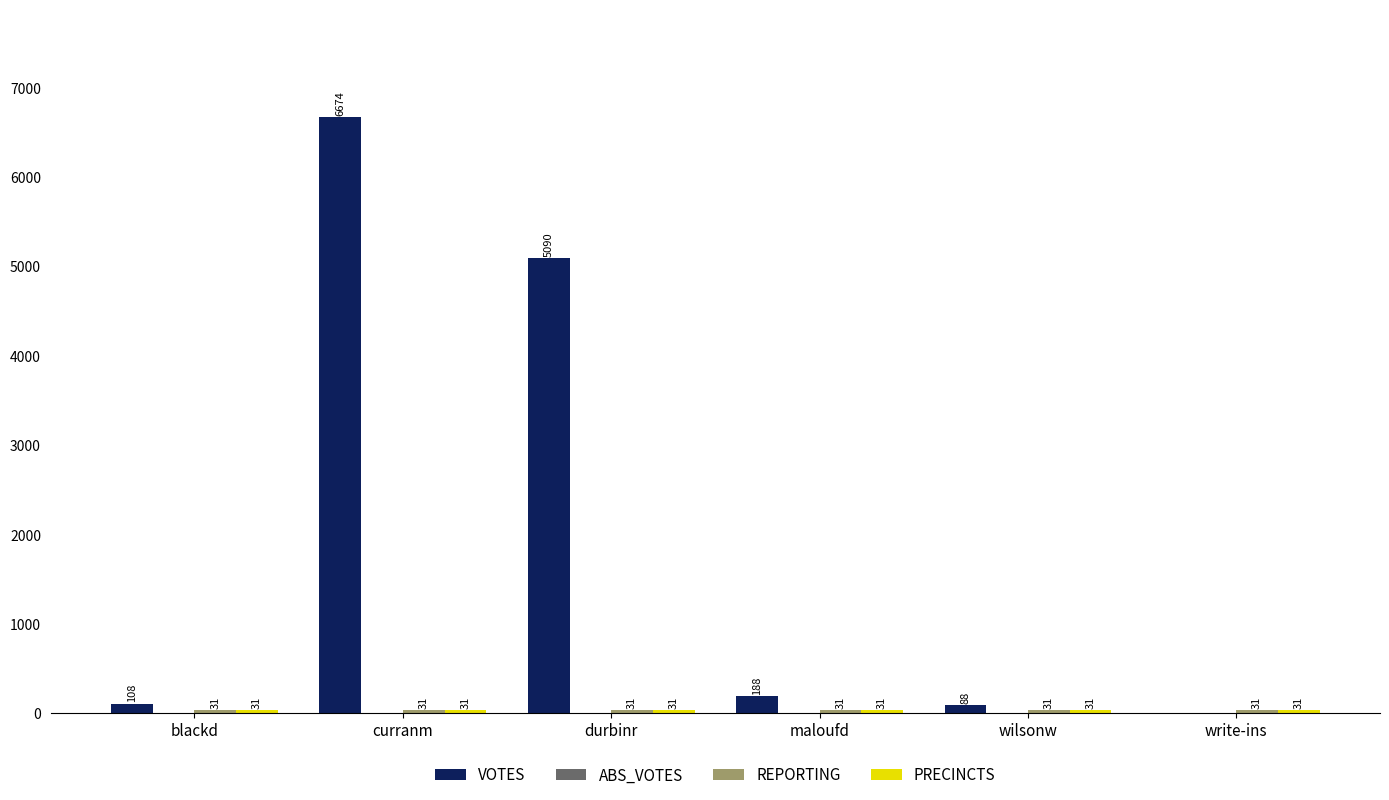

Where is VOTES nearest to the value 3337?

durbinr